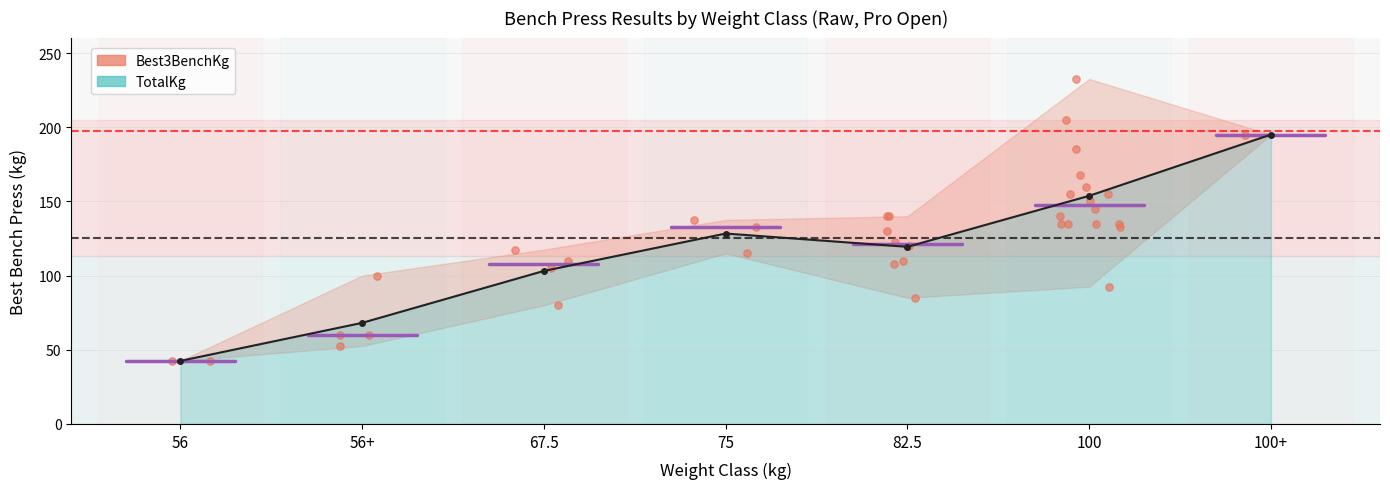

What are all the series names shown in the legend?

Best3BenchKg, TotalKg